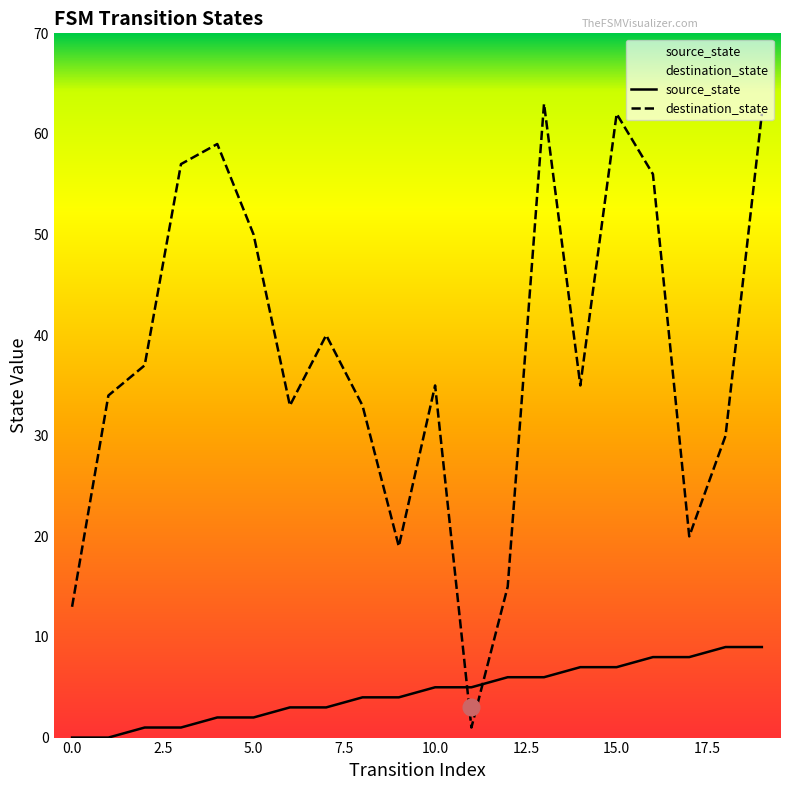

Rank the series by their average value, from highest to lowest.

destination_state, source_state